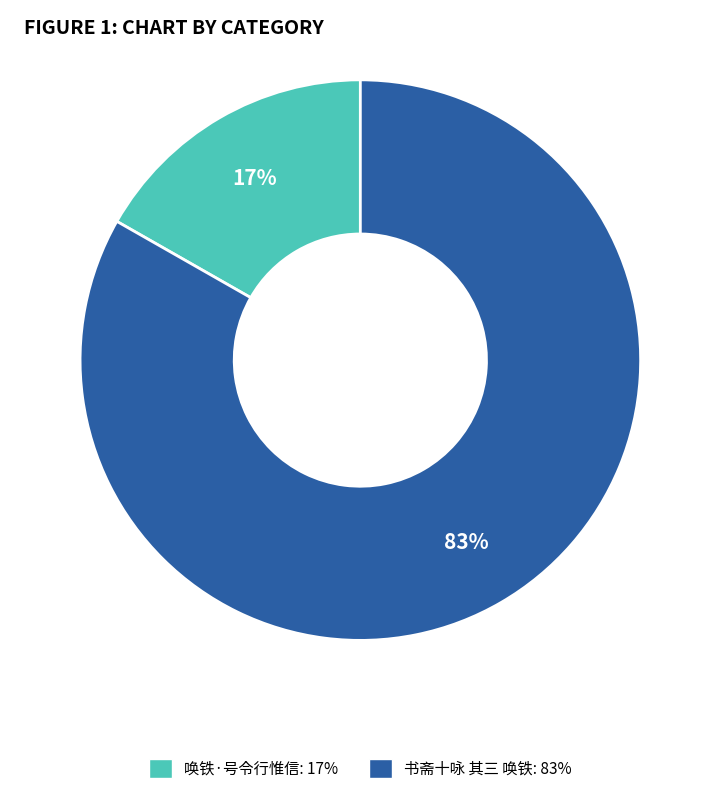

To the nearest percent, what portion does 唤铁·号令行惟信 represent?

17%